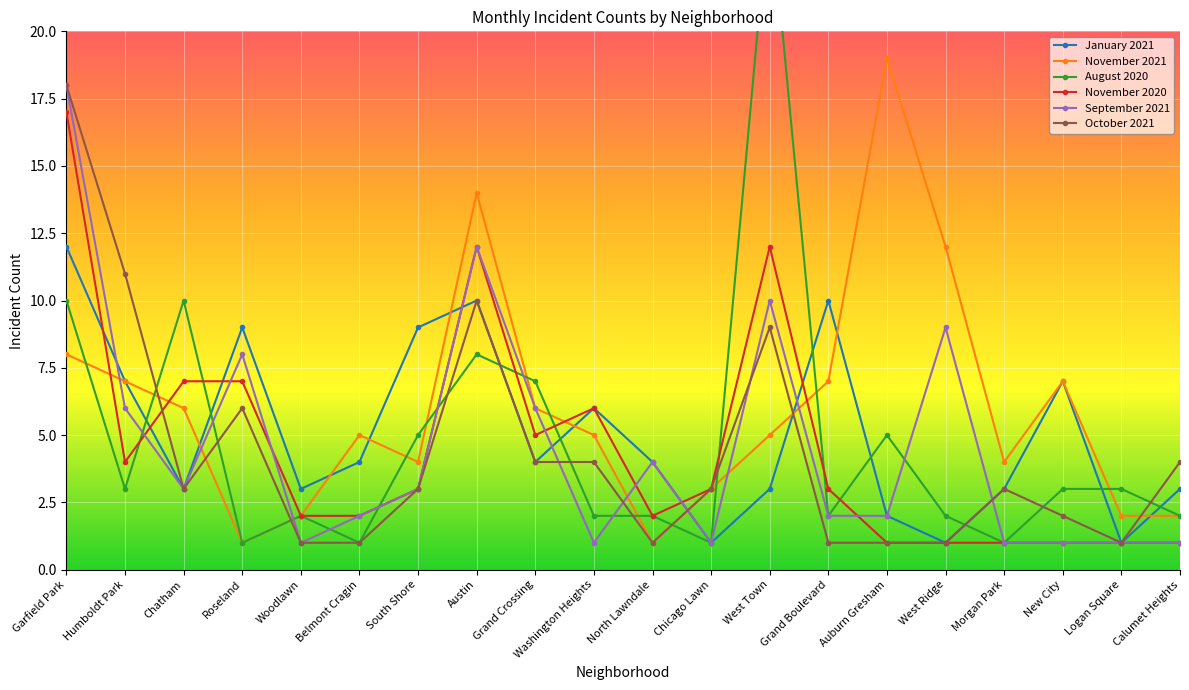

The value of August 2020 at Logan Square is 3. True or false?

True